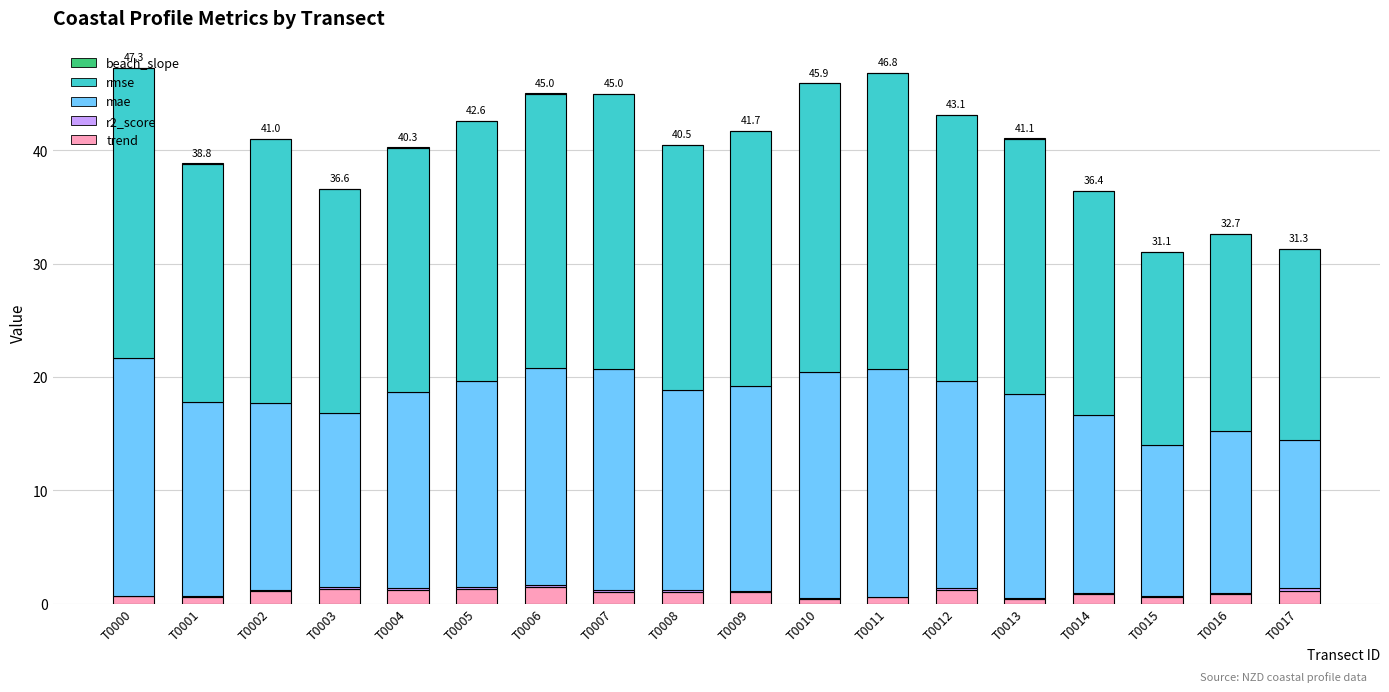

What is the sum of all trend values?

16.8